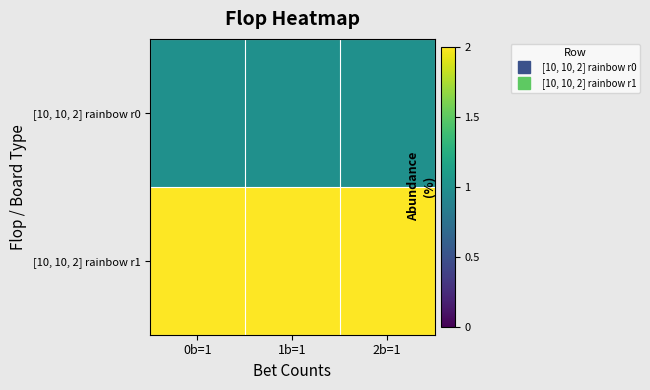

What is the total value across all series at 2b=1?

3